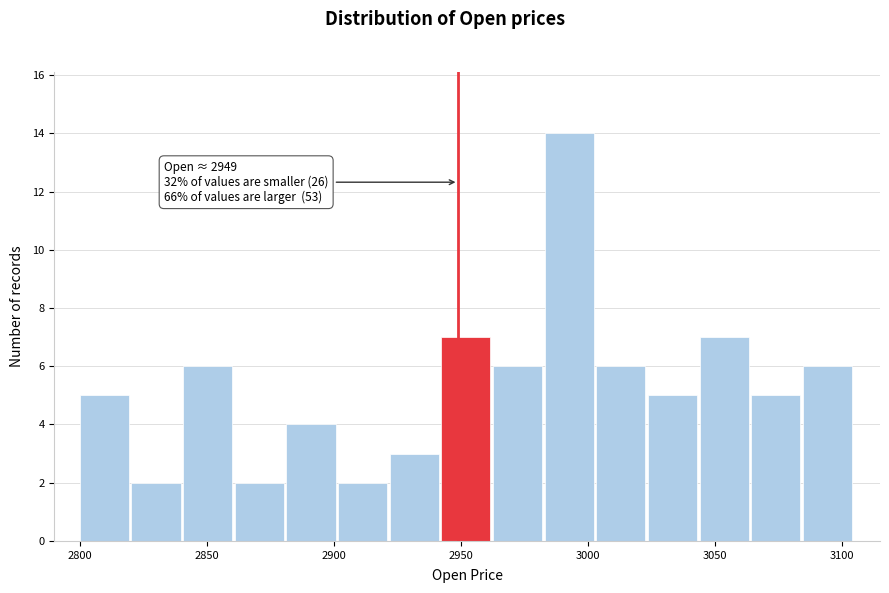

Which range on the x-axis has the tallest bar?

2985 to 3005